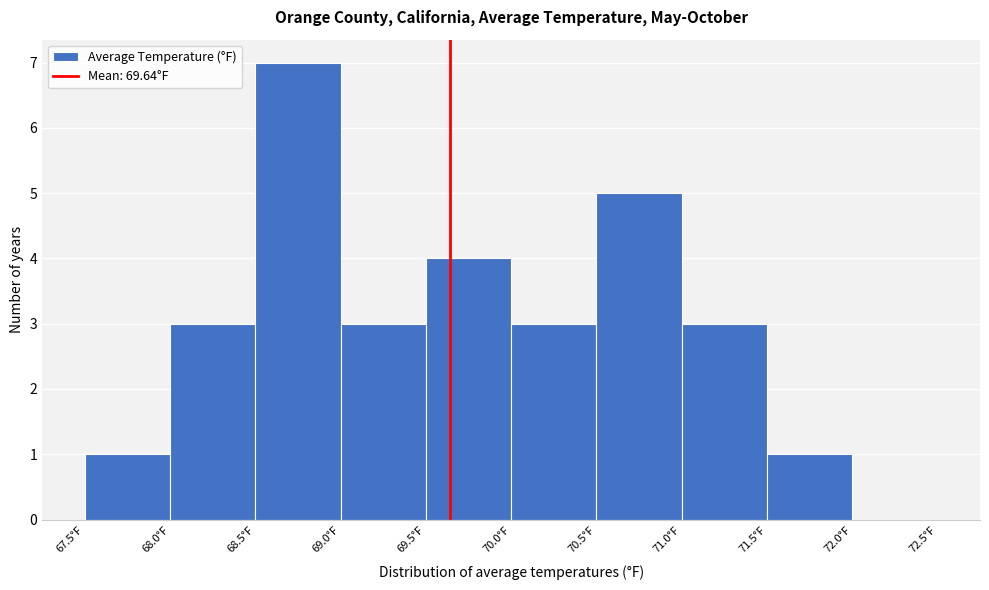

Over which range of the x-axis is the bar tallest?

68.5 to 69.0